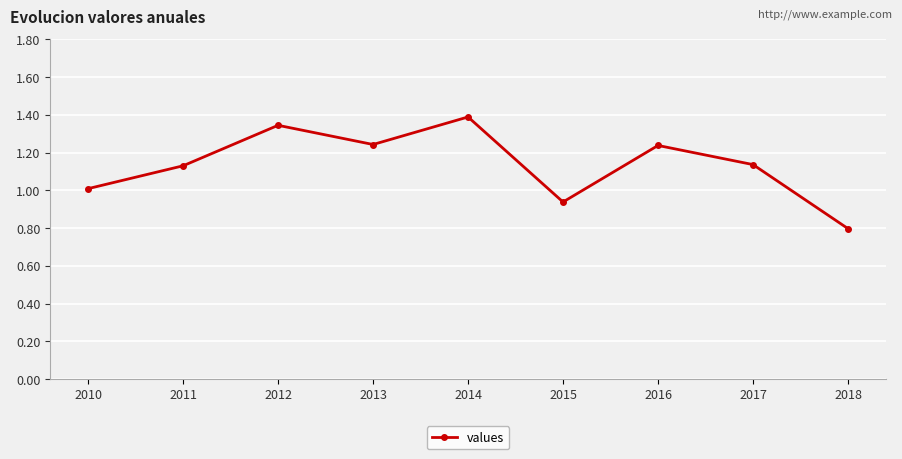

The chart shows a value of 1.4 at 2014. True or false?

True